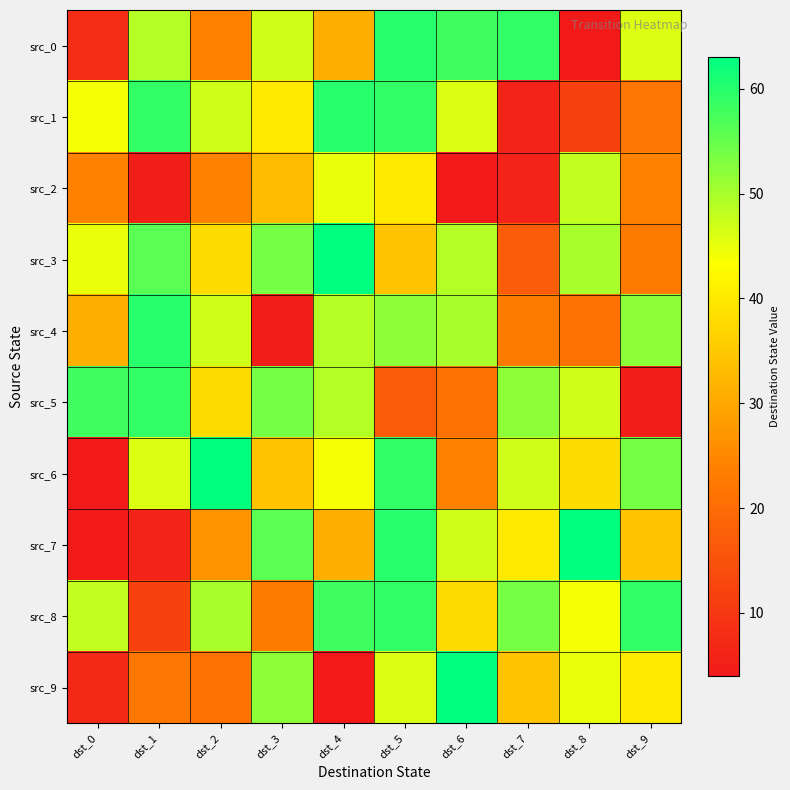

Reading left to right, extract all data points from this chart.

src_0: dst_0=8	dst_1=49	dst_2=24	dst_3=47	dst_4=31	dst_5=60	dst_6=58	dst_7=59	dst_8=4	dst_9=46
src_1: dst_0=44	dst_1=59	dst_2=47	dst_3=40	dst_4=60	dst_5=59	dst_6=46	dst_7=6	dst_8=12	dst_9=22
src_2: dst_0=24	dst_1=5	dst_2=24	dst_3=33	dst_4=45	dst_5=40	dst_6=4	dst_7=6	dst_8=48	dst_9=24
src_3: dst_0=45	dst_1=56	dst_2=38	dst_3=54	dst_4=63	dst_5=34	dst_6=49	dst_7=17	dst_8=50	dst_9=23
src_4: dst_0=31	dst_1=60	dst_2=47	dst_3=5	dst_4=49	dst_5=52	dst_6=50	dst_7=23	dst_8=21	dst_9=52
src_5: dst_0=58	dst_1=59	dst_2=38	dst_3=54	dst_4=49	dst_5=17	dst_6=21	dst_7=52	dst_8=47	dst_9=5
src_6: dst_0=4	dst_1=46	dst_2=63	dst_3=34	dst_4=44	dst_5=59	dst_6=24	dst_7=47	dst_8=38	dst_9=54
src_7: dst_0=4	dst_1=6	dst_2=27	dst_3=56	dst_4=31	dst_5=60	dst_6=47	dst_7=40	dst_8=63	dst_9=34
src_8: dst_0=48	dst_1=12	dst_2=50	dst_3=23	dst_4=58	dst_5=59	dst_6=38	dst_7=54	dst_8=44	dst_9=59
src_9: dst_0=7	dst_1=22	dst_2=21	dst_3=52	dst_4=4	dst_5=46	dst_6=63	dst_7=34	dst_8=45	dst_9=40